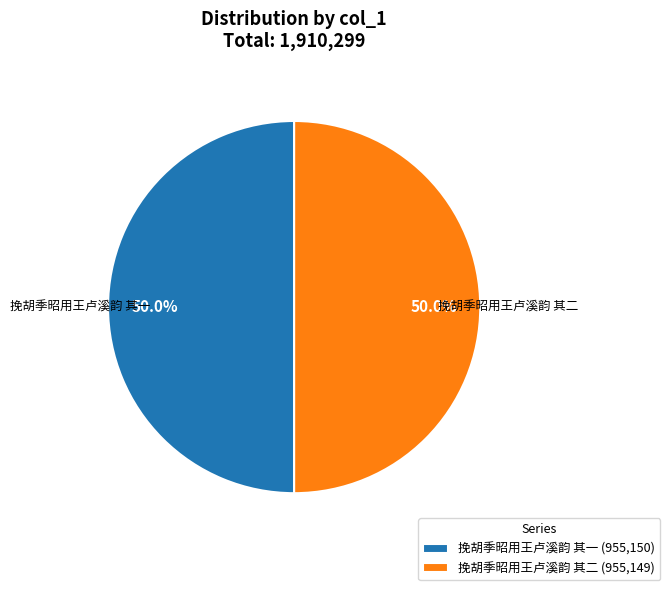

To the nearest percent, what is the combined percentage of 挽胡季昭用王卢溪韵 其一 and 挽胡季昭用王卢溪韵 其二?

100%